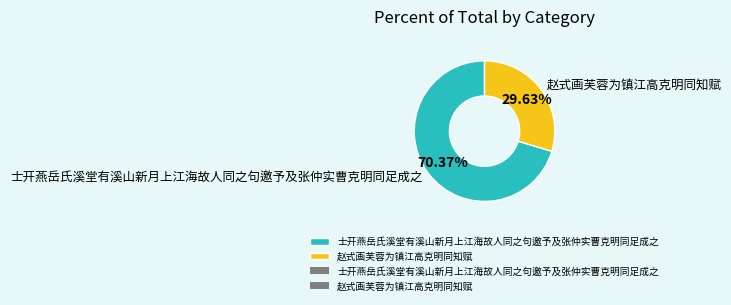

To the nearest percent, what percentage of the pie is 士开燕岳氏溪堂有溪山新月上江海故人同之句邀予及张仲实曹克明同足成之?

70%